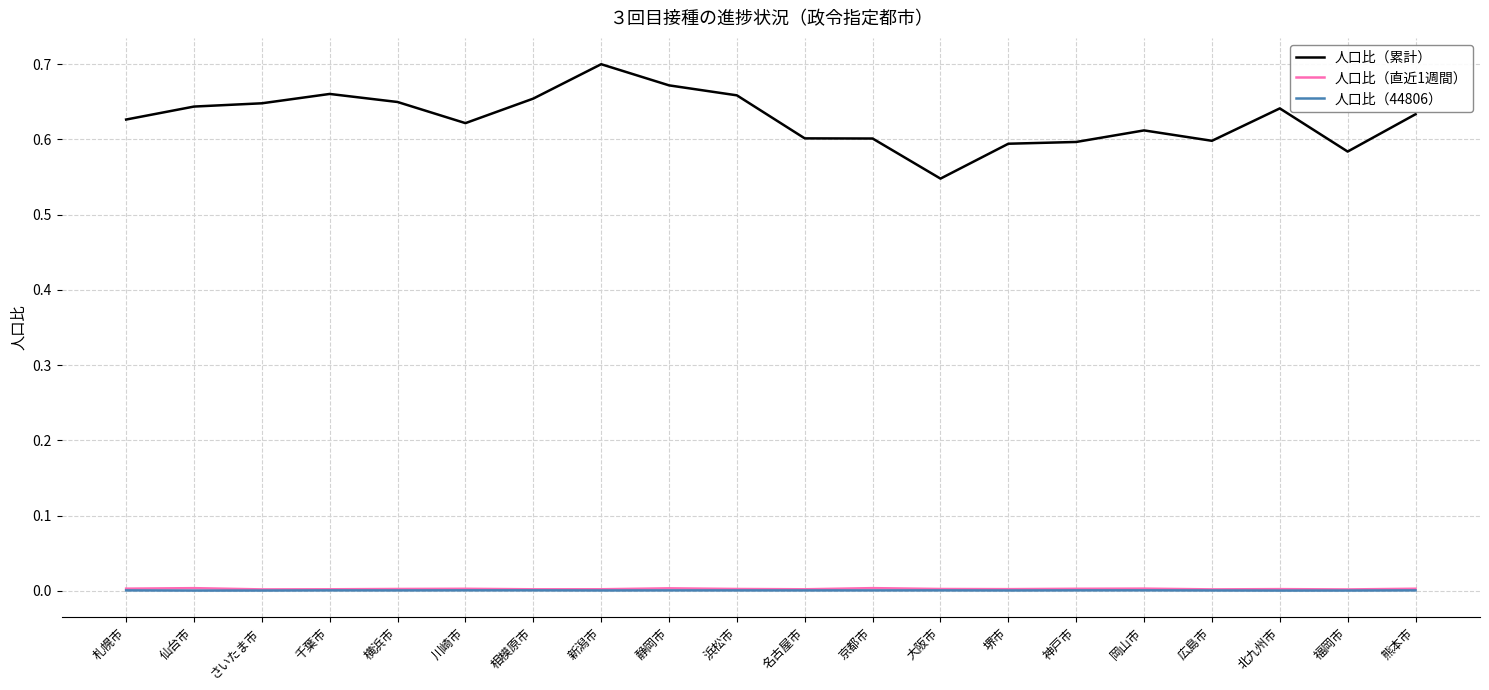

True or false: 人口比（累計） has a value of 0.4 at 仙台市.

False